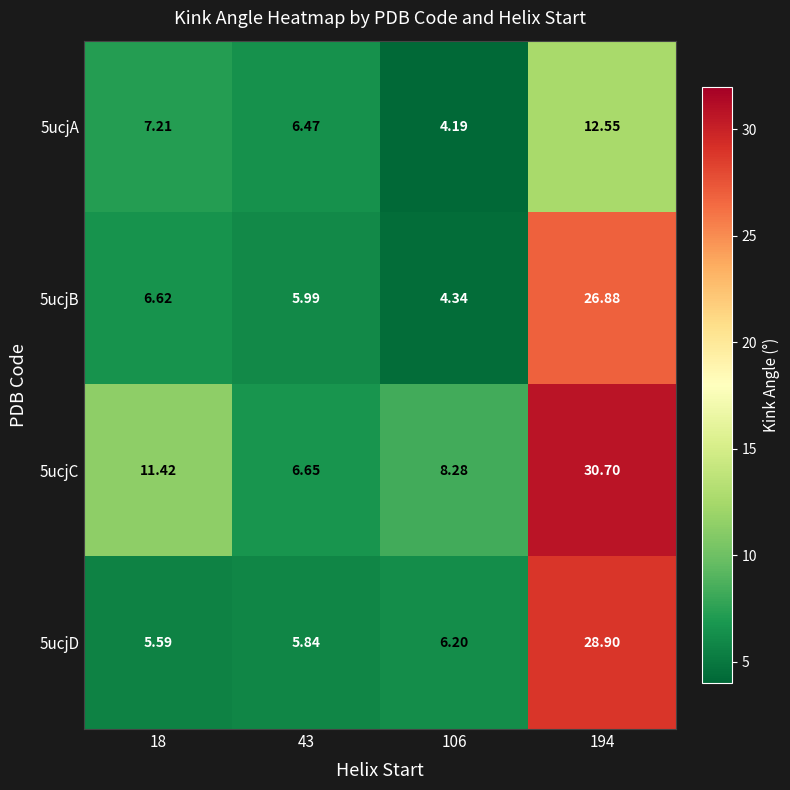

How many categories are shown in the chart?

4